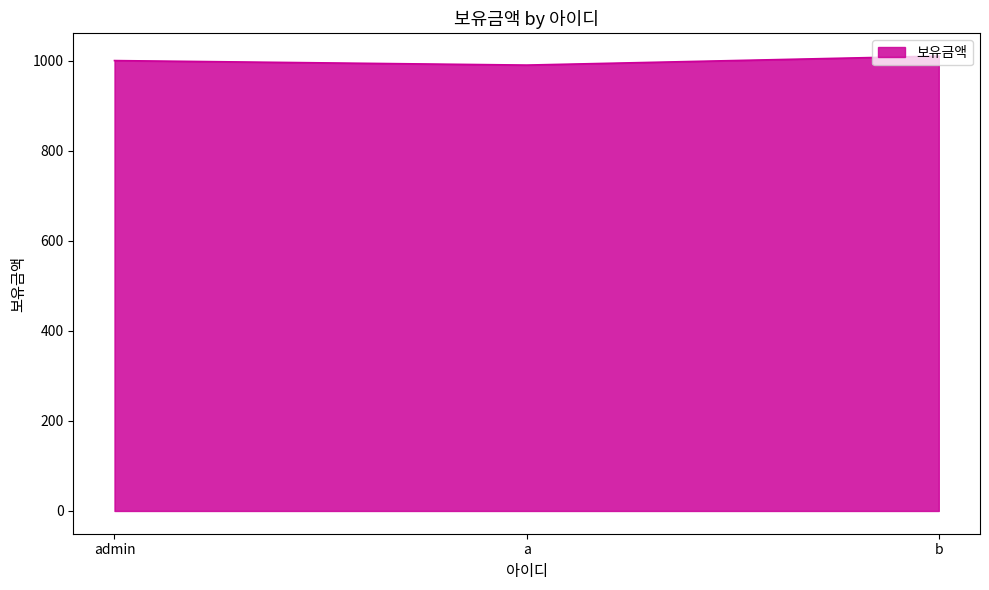

What is the average value?

1000